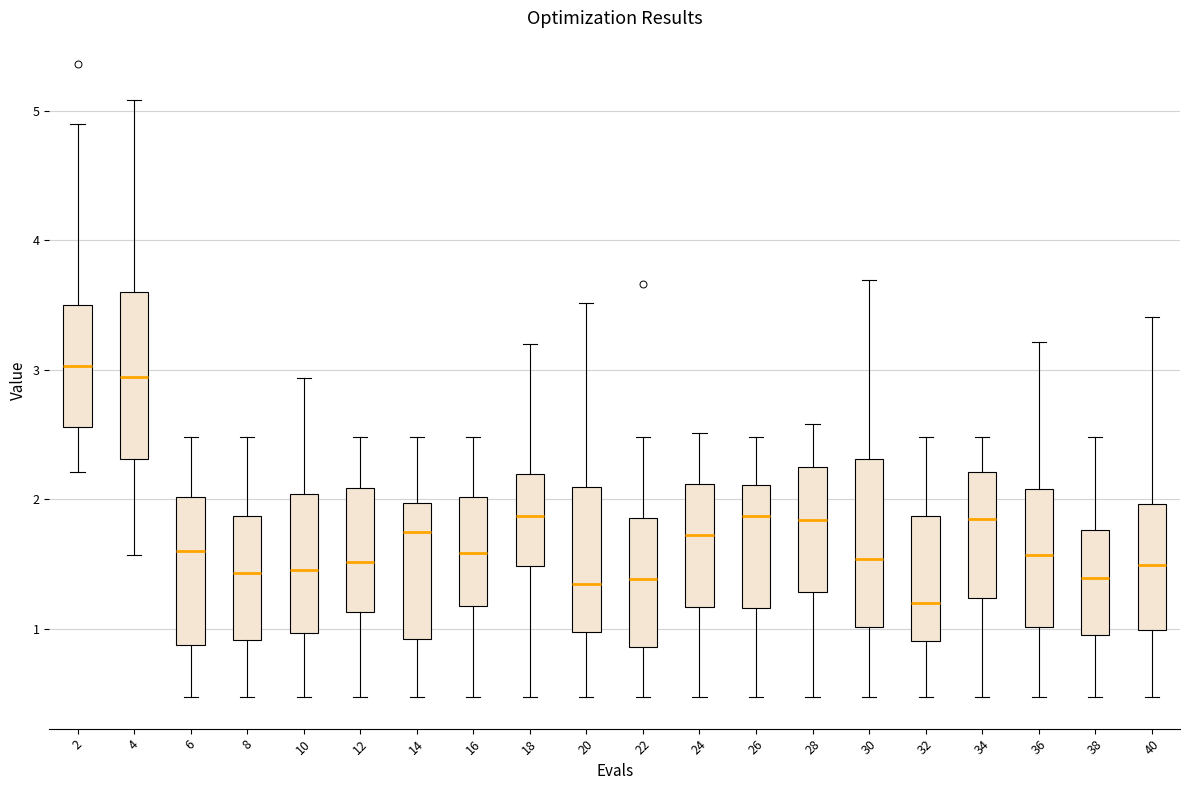

Reading left to right, transcribe this box plot: for each box, give where its median line is, the range the box spans, and where its two whiskers end, as read against the y-axis. The values are not printed on the chart, so give them approximately, as read against the axis.

2: median 3.0, box 2.6 to 3.5, whiskers 2.2 to 4.9
4: median 2.9, box 2.3 to 3.6, whiskers 1.6 to 5.1
6: median 1.6, box 0.9 to 2.0, whiskers 0.5 to 2.5
8: median 1.4, box 0.9 to 1.9, whiskers 0.5 to 2.5
10: median 1.5, box 1.0 to 2.0, whiskers 0.5 to 2.9
12: median 1.5, box 1.1 to 2.1, whiskers 0.5 to 2.5
14: median 1.7, box 0.9 to 2.0, whiskers 0.5 to 2.5
16: median 1.6, box 1.2 to 2.0, whiskers 0.5 to 2.5
18: median 1.9, box 1.5 to 2.2, whiskers 0.5 to 3.2
20: median 1.3, box 1.0 to 2.1, whiskers 0.5 to 3.5
22: median 1.4, box 0.9 to 1.9, whiskers 0.5 to 2.5
24: median 1.7, box 1.2 to 2.1, whiskers 0.5 to 2.5
26: median 1.9, box 1.2 to 2.1, whiskers 0.5 to 2.5
28: median 1.8, box 1.3 to 2.3, whiskers 0.5 to 2.6
30: median 1.5, box 1.0 to 2.3, whiskers 0.5 to 3.7
32: median 1.2, box 0.9 to 1.9, whiskers 0.5 to 2.5
34: median 1.8, box 1.2 to 2.2, whiskers 0.5 to 2.5
36: median 1.6, box 1.0 to 2.1, whiskers 0.5 to 3.2
38: median 1.4, box 1.0 to 1.8, whiskers 0.5 to 2.5
40: median 1.5, box 1.0 to 2.0, whiskers 0.5 to 3.4